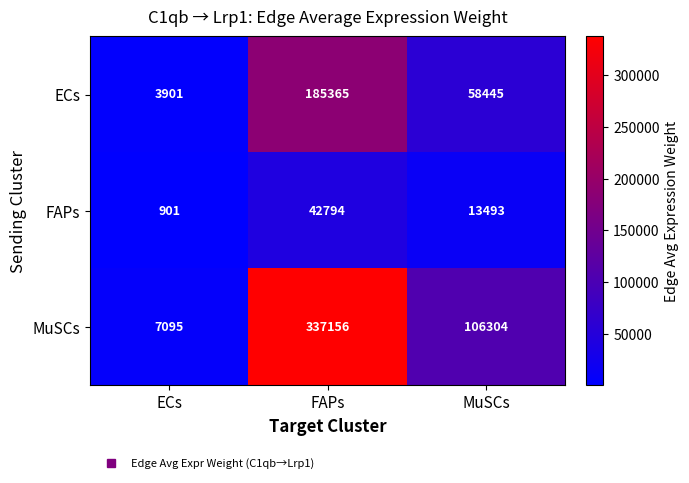

List the series in order of their peak value, lowest first.

FAPs, ECs, MuSCs